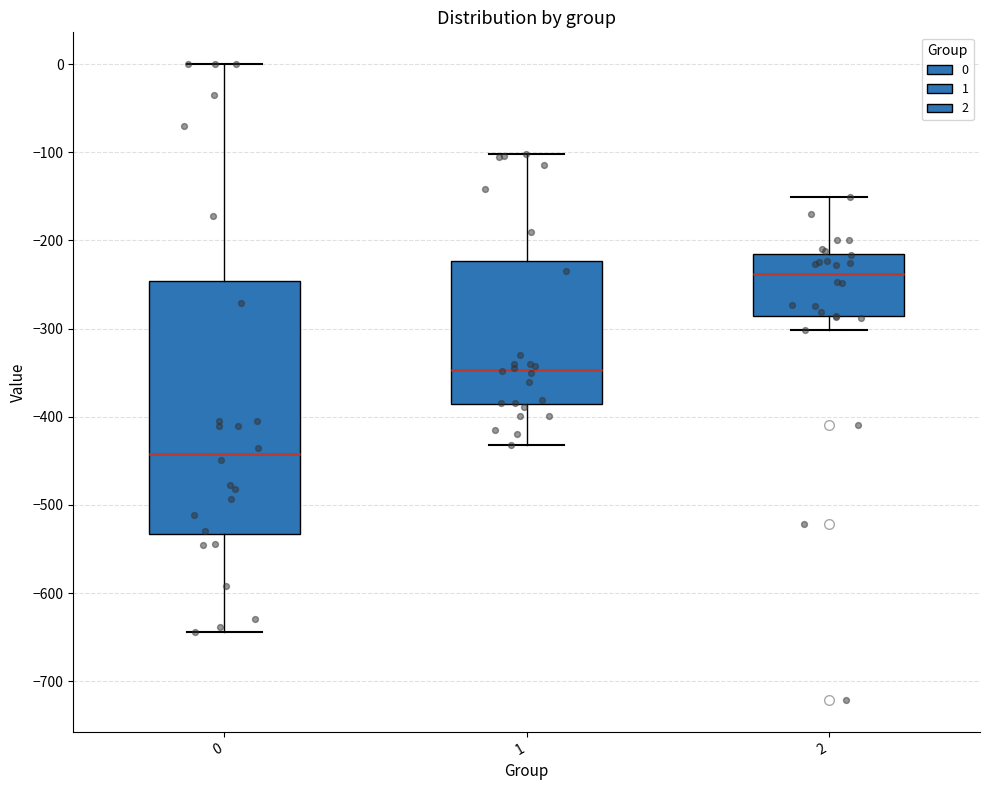

Comparing the boxes themselves (not the whiskers), which one is the tallest?

0